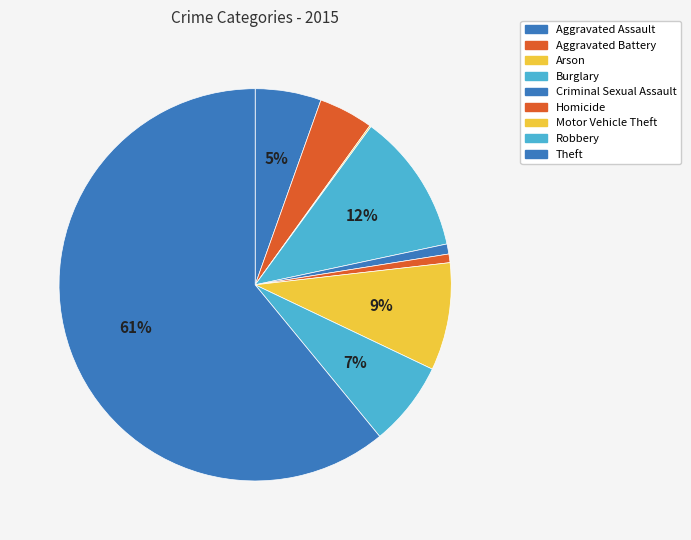

Which has a higher value, Aggravated Assault or Robbery?

Robbery